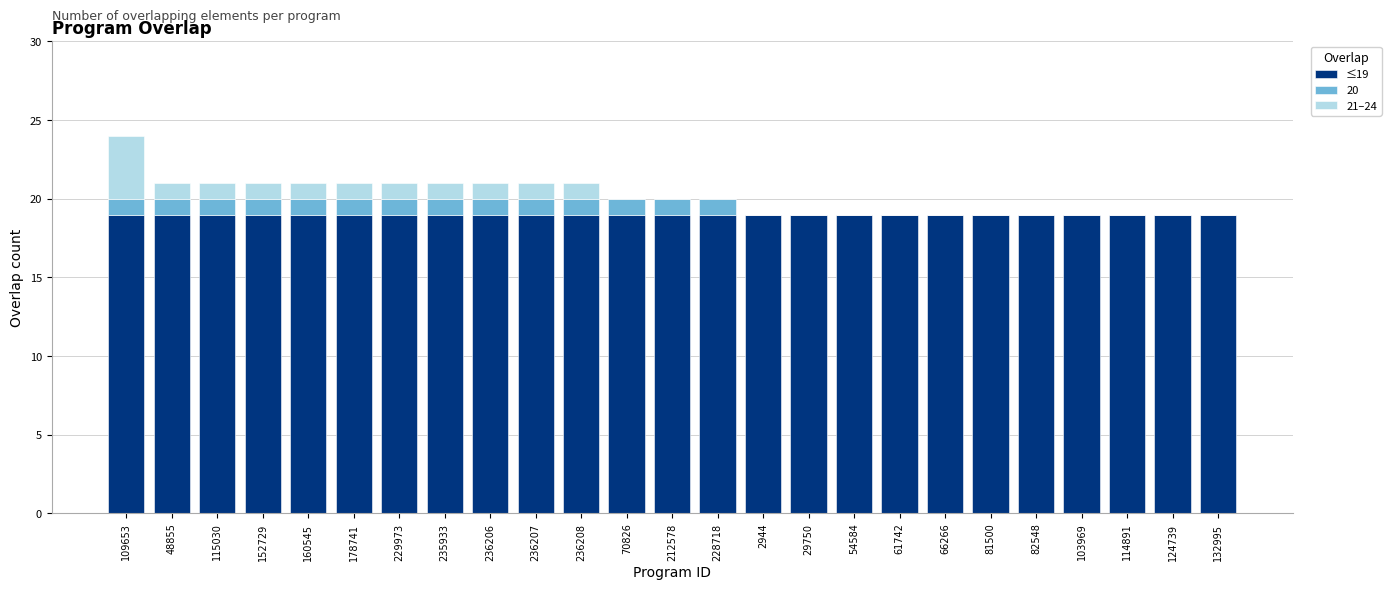

What is the total value across all series at 236207?

21